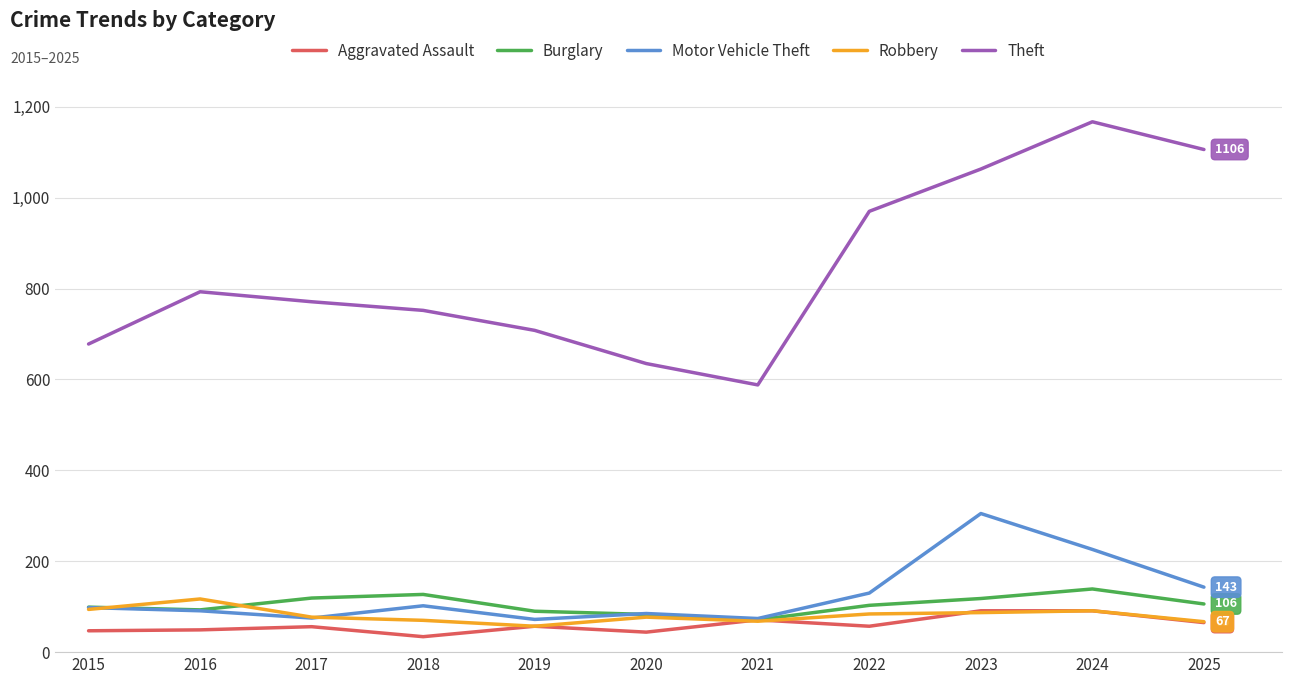

True or false: Robbery has more than 1 interior local peaks.

True